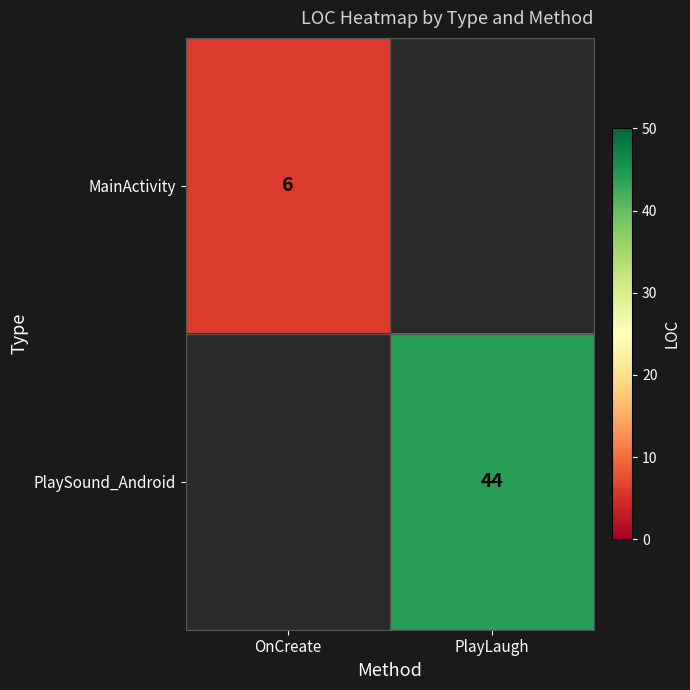

Is it true that MainActivity equals 3.1 at OnCreate?

False